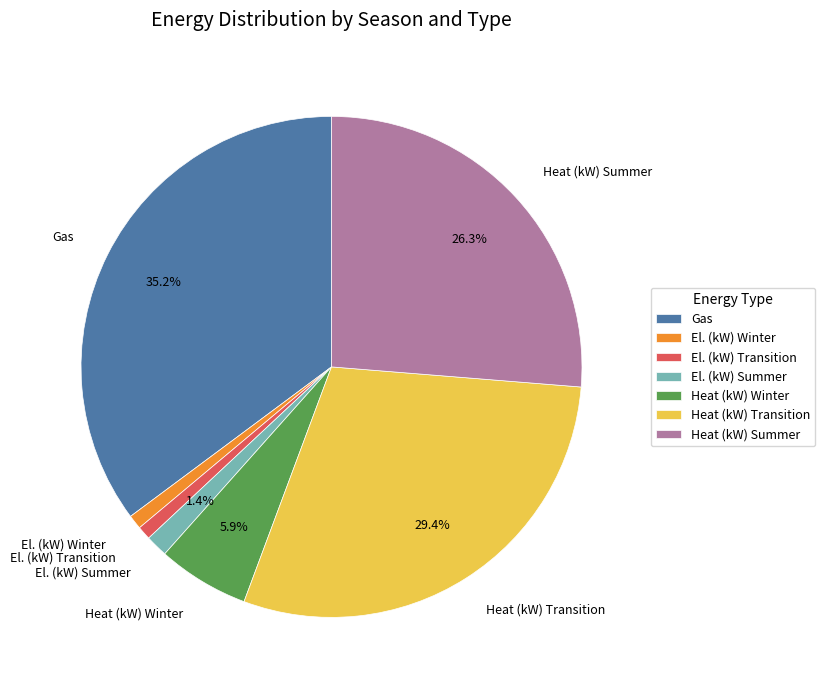

To the nearest percent, what is the difference between the largest and smallest slice percentages?

34%